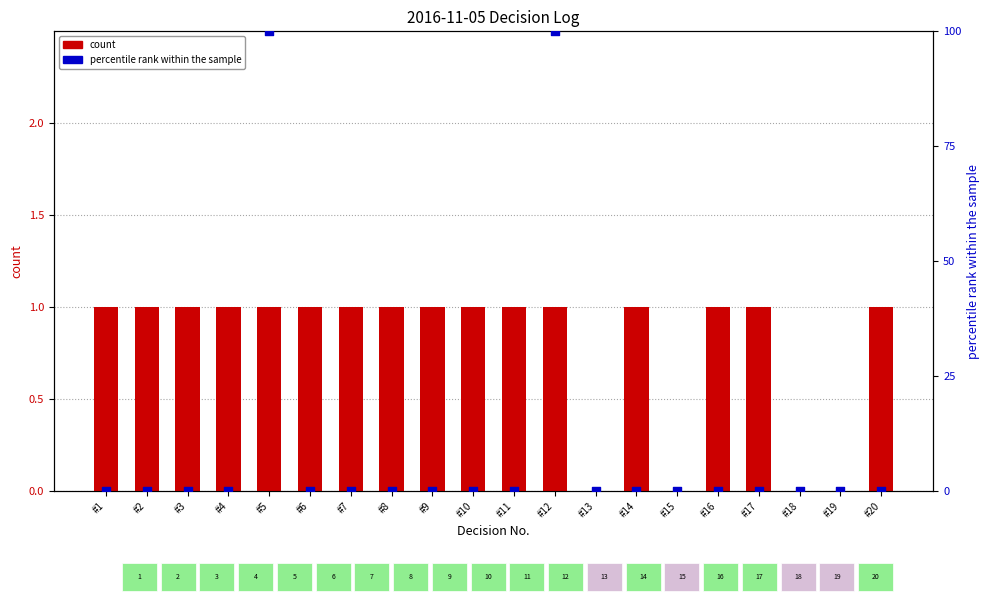

What is the total value across all series at #16?

1